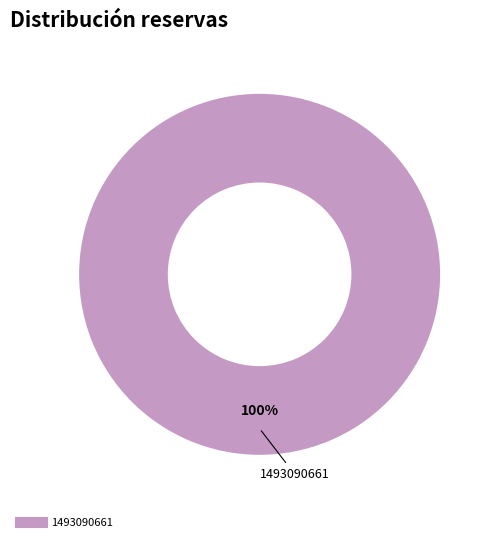

Is there a majority slice in this chart?

Yes